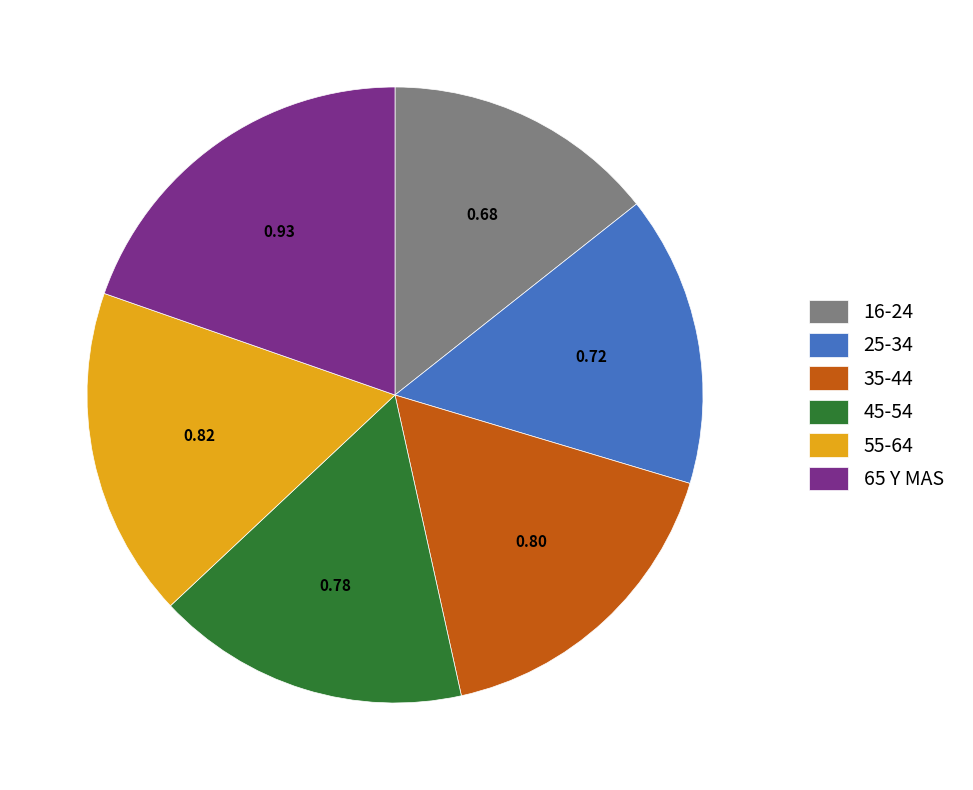

Is there a majority slice in this chart?

No